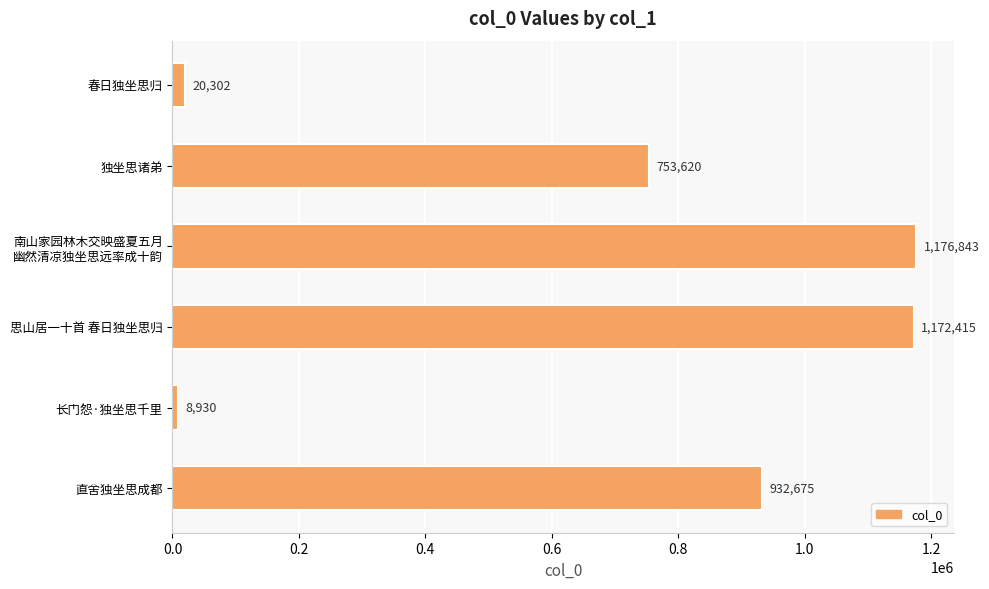

What is the difference between the values at 春日独坐思归 and 长门怨·独坐思千里?

11372